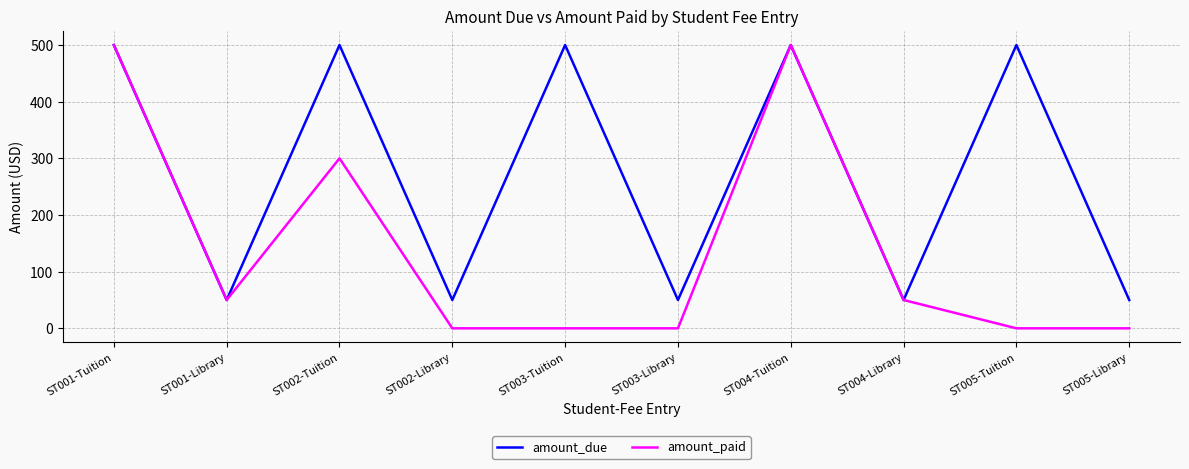

The value of amount_due at ST004-Tuition is 338. True or false?

False